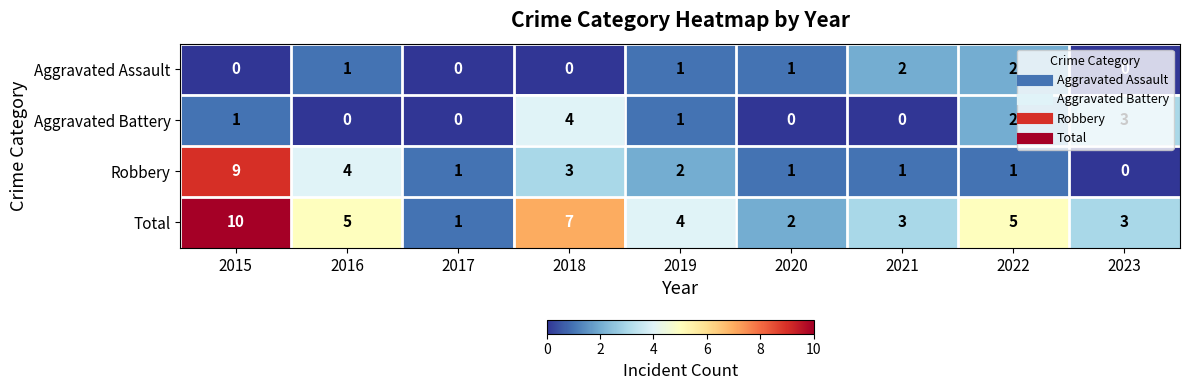

Is the value of Aggravated Assault at 2023 greater than the value of Total at 2019?

No